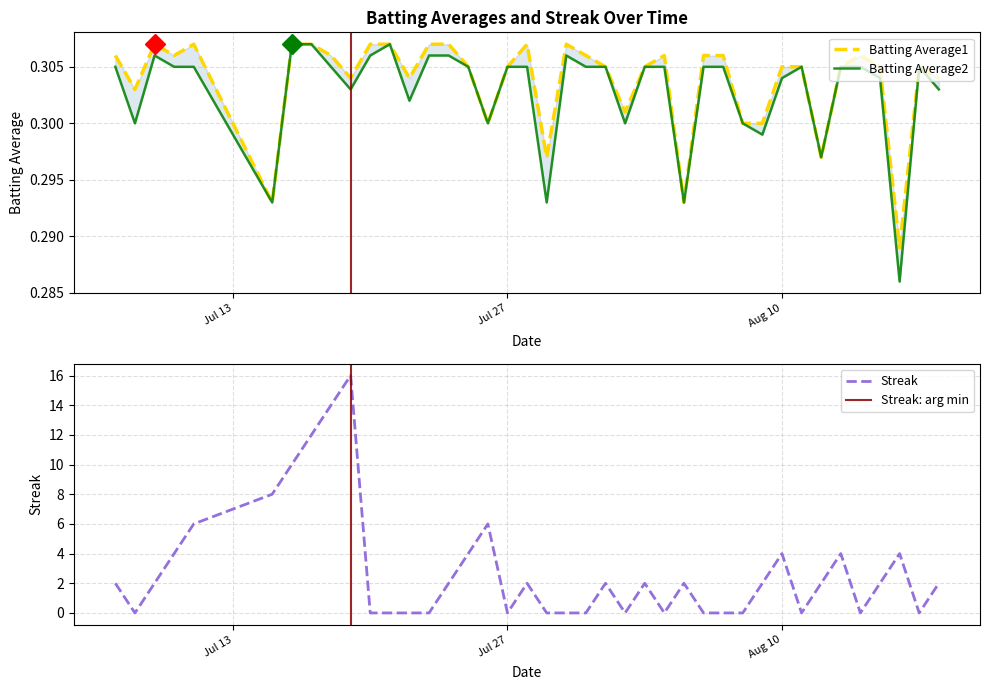

Which category has the highest value across all series?

2010-07-19